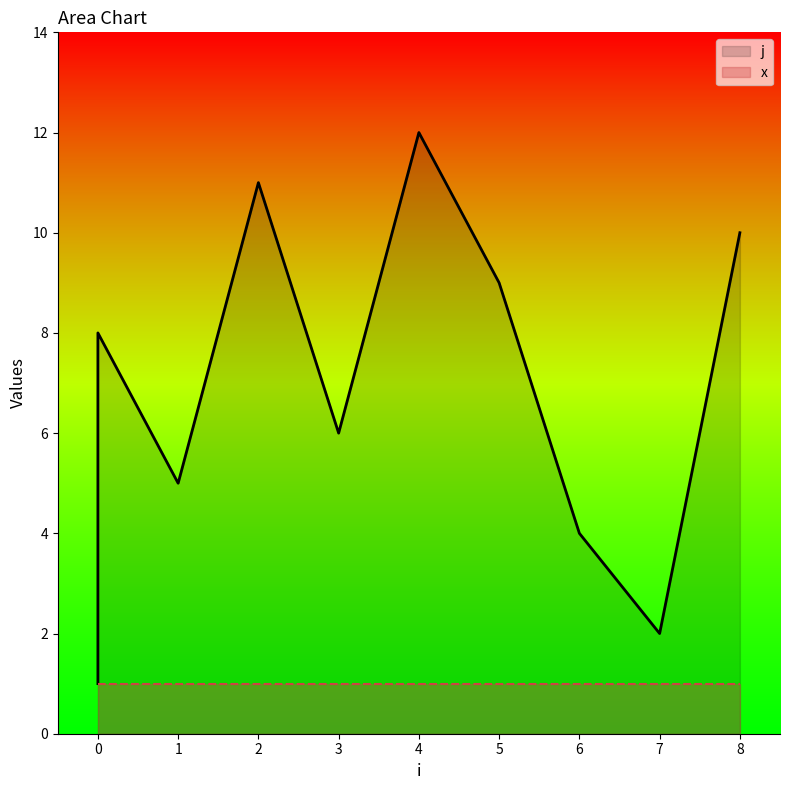

What is the sum of the values at 4 and 6?

16